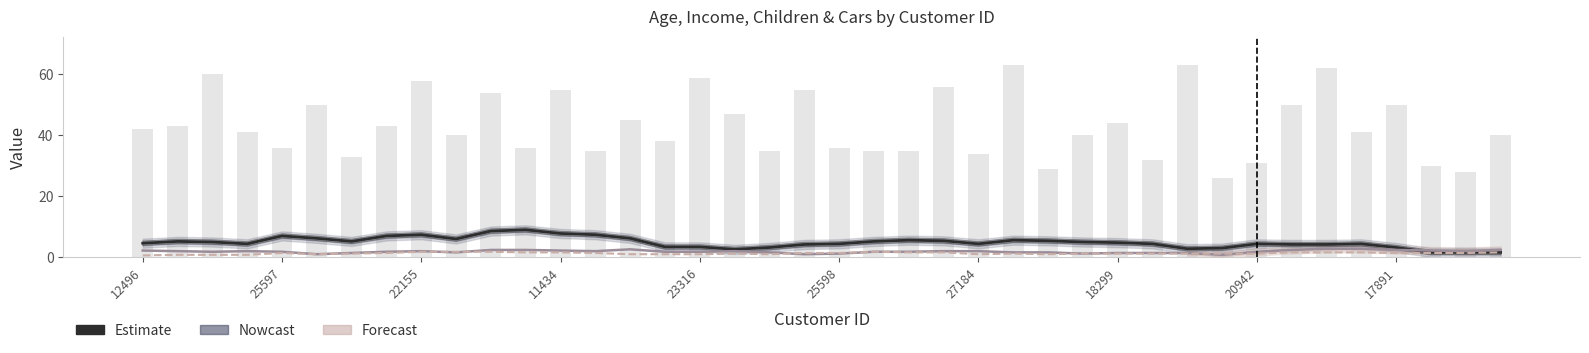

Is it true that Income (scaled) equals 6.2 at 25598?

True